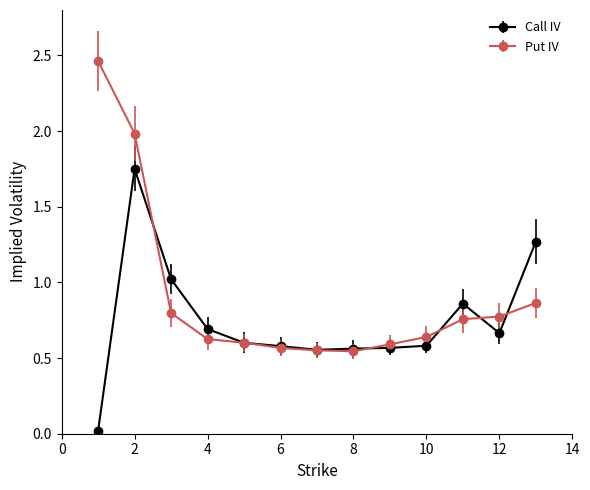

List the series in order of their overall mean, lowest first.

Call IV, Put IV